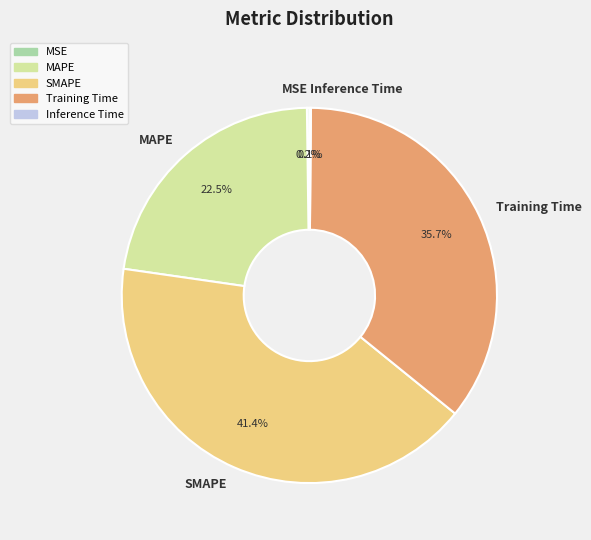

Do Training Time and SMAPE together represent more than half of the pie?

Yes